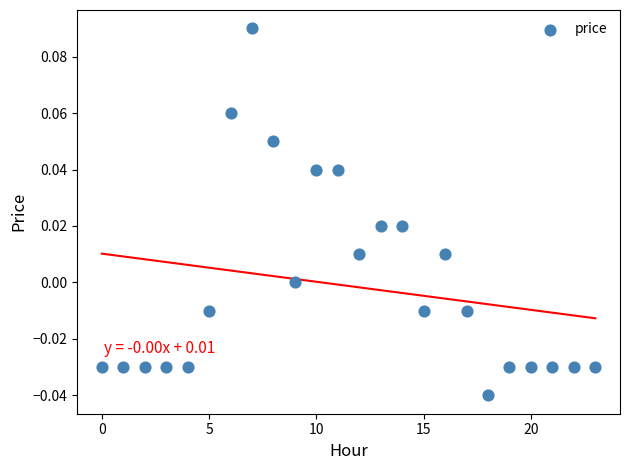

Count the number of points in this scatter plot.

24